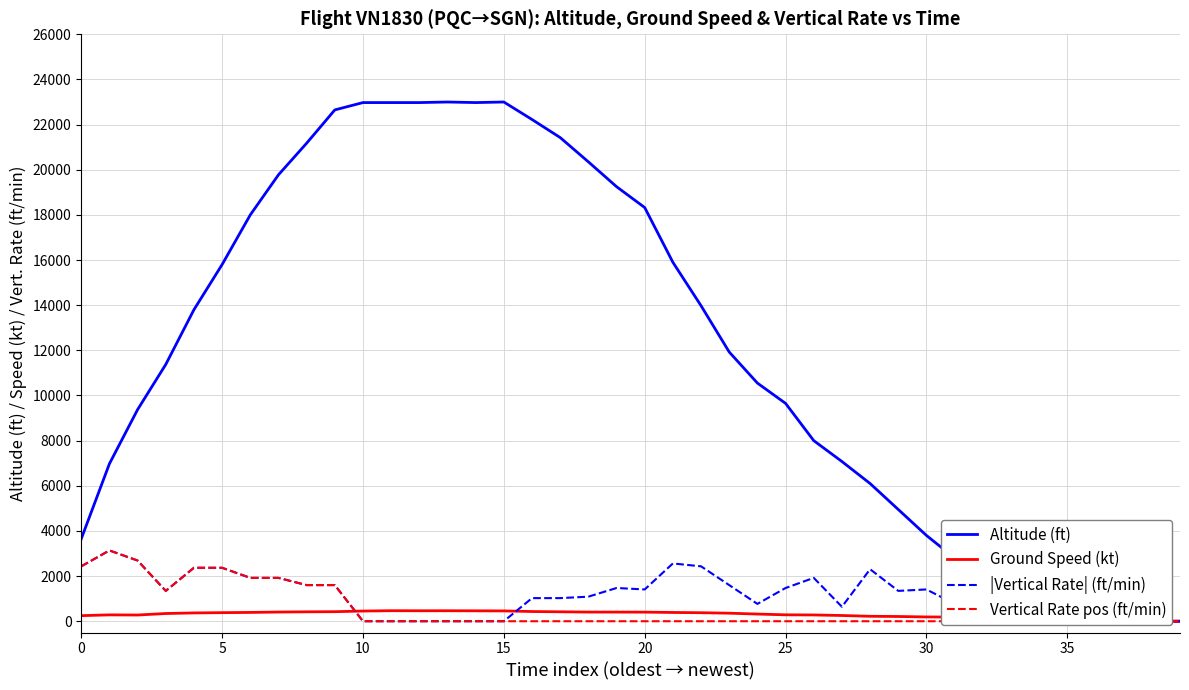

Does the chart have visible grid lines?

Yes